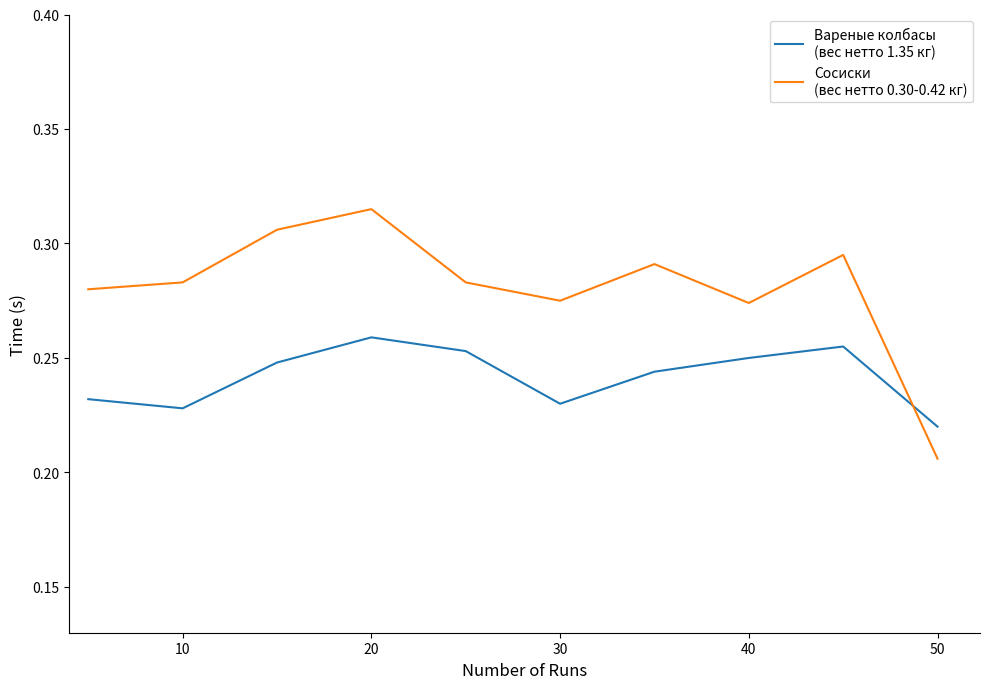

Does the chart have visible grid lines?

No